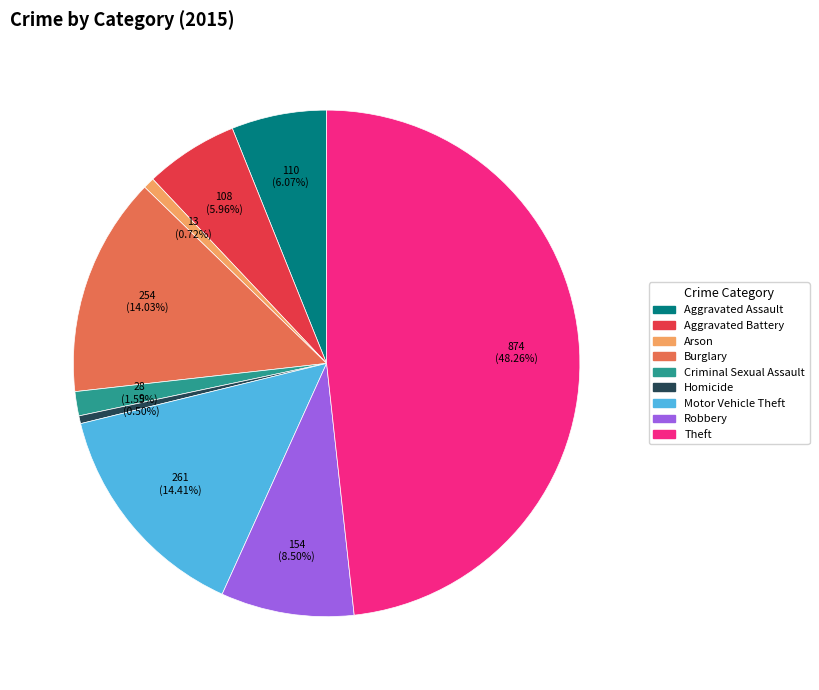

Between Aggravated Assault and Criminal Sexual Assault, which is larger?

Aggravated Assault